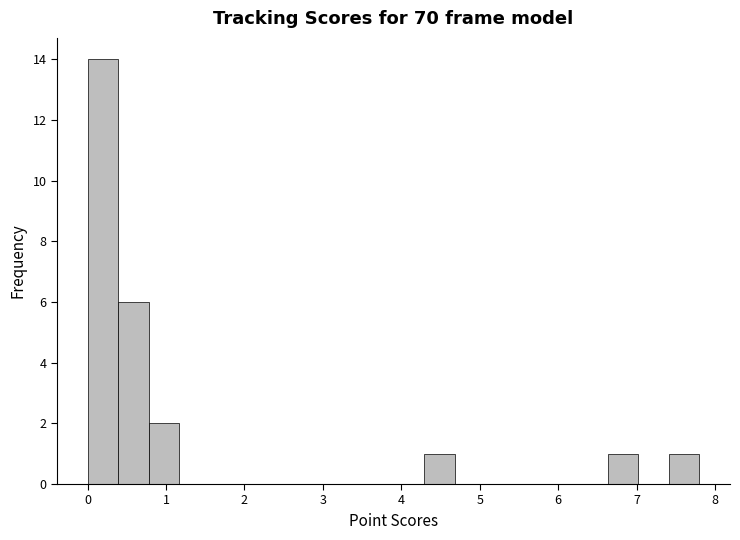

Read against the x-axis, roughly where is the centre of the tallest bar?

0.2